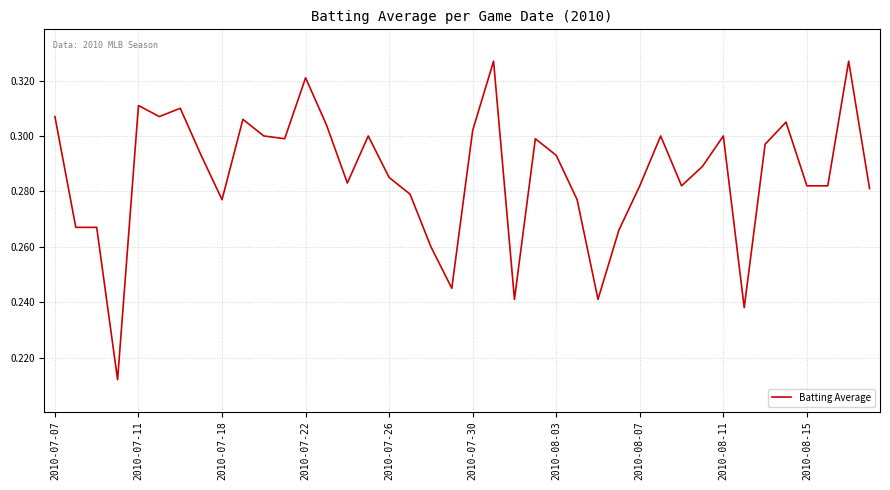

Reading left to right, transcribe all the data shown in this chart.

0.3	0.3	0.3	0.2	0.3	0.3	0.3	0.3	0.3	0.3	0.3	0.3	0.3	0.3	0.3	0.3	0.3	0.3	0.3	0.2	0.3	0.3	0.2	0.3	0.3	0.3	0.2	0.3	0.3	0.3	0.3	0.3	0.3	0.2	0.3	0.3	0.3	0.3	0.3	0.3